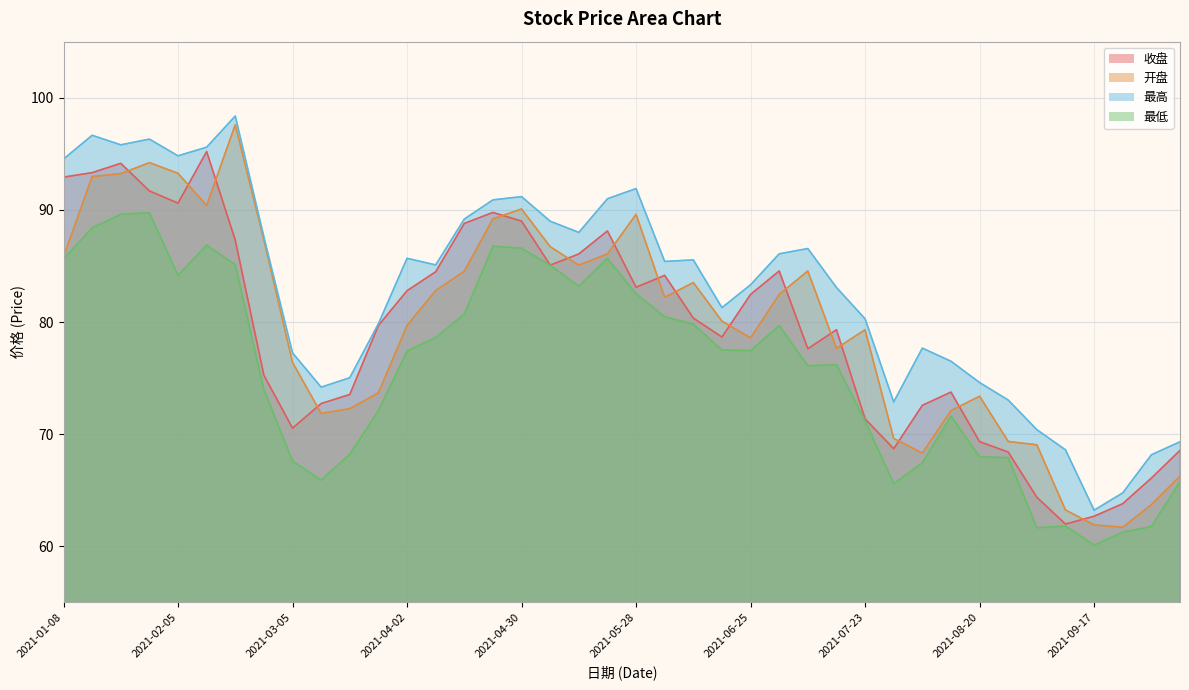

At which category does 开盘 reach its first local valley?

2021-02-10